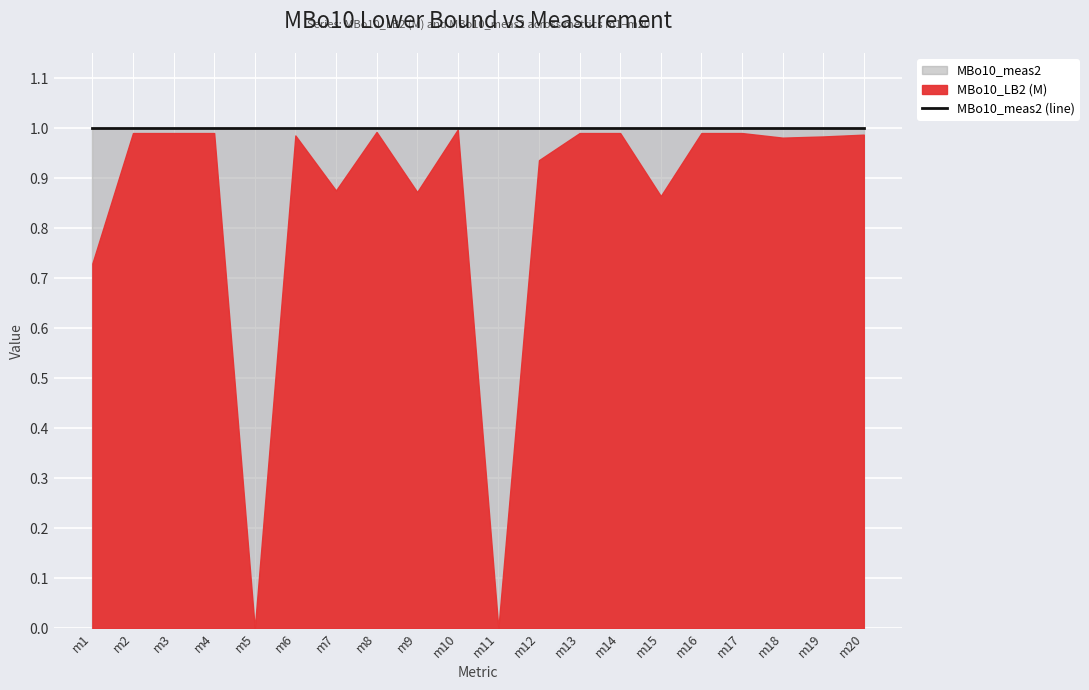

Is the value of MBo10_LB2 (M) at m14 greater than the value of MBo10_meas2 at m4?

No